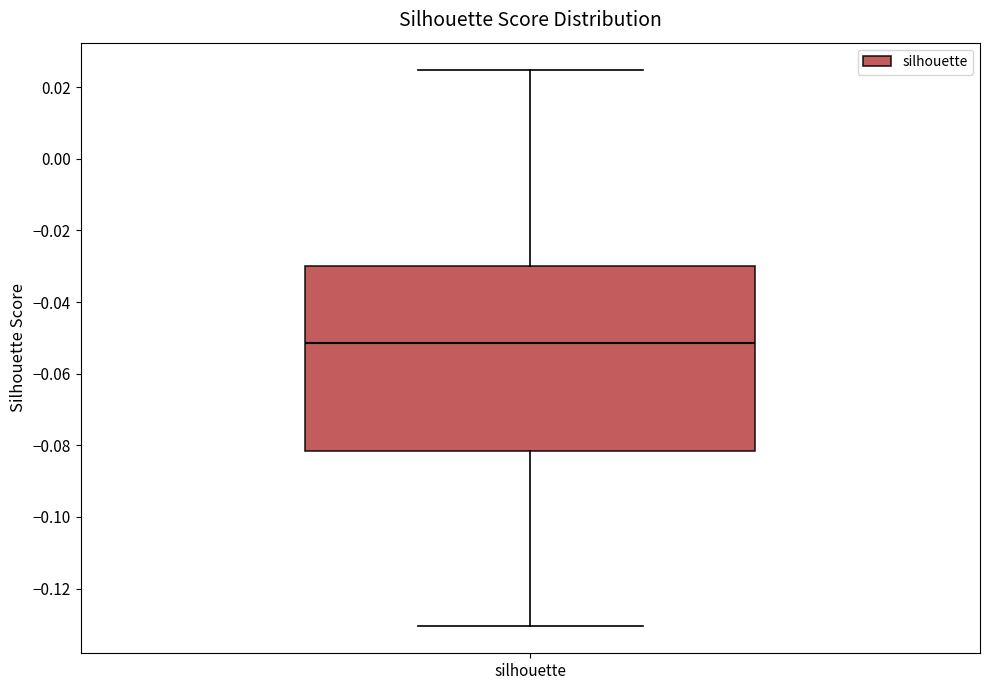

Read this box plot against the y-axis: the position of the median line, the range covered by the box, and the ends of both whiskers. The values are not printed on the chart, so give them approximately, as read against the axis.

median -0.052, box -0.082 to -0.030, whiskers -0.130 to 0.024